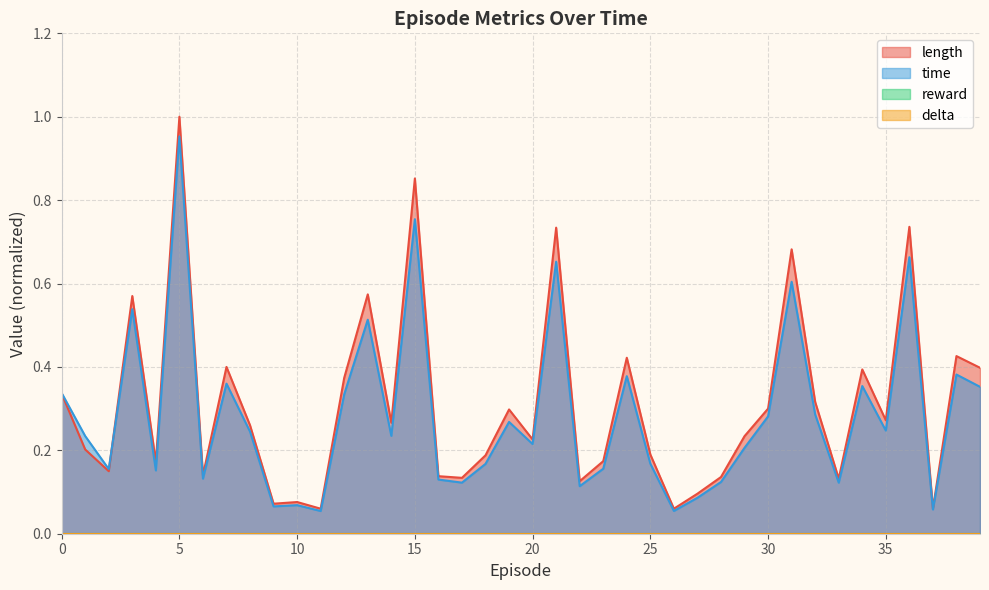

Which series changed the most between 1 and 15?

length